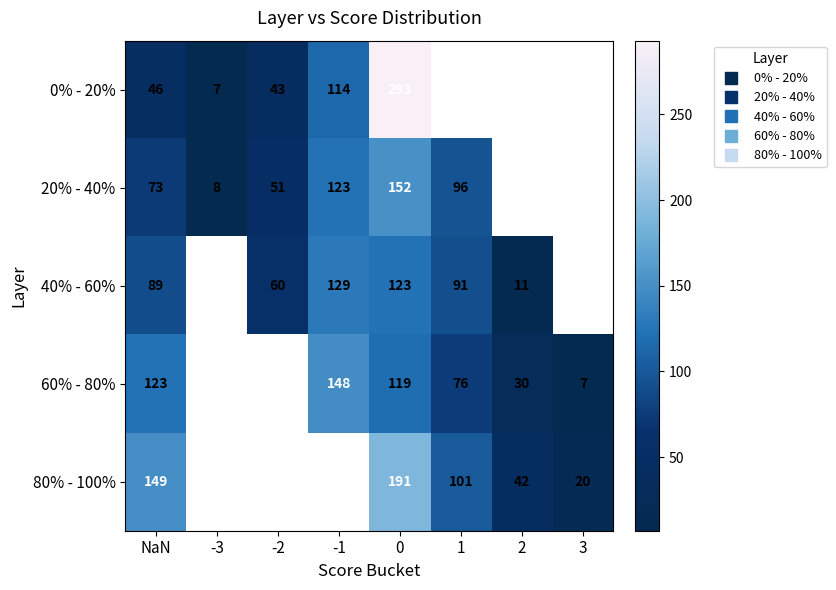

What is the maximum value for 0% - 20%?

293.0